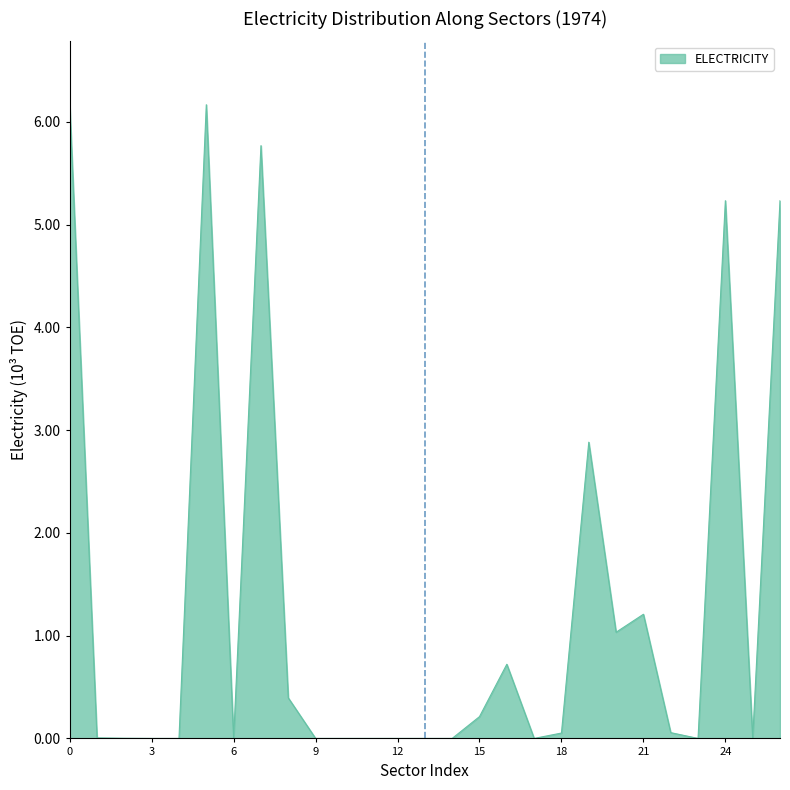

Is this an area chart (filled region under the line)?

Yes